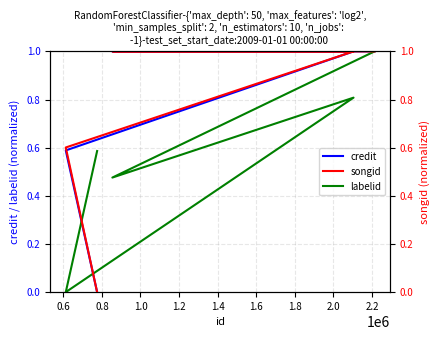

What is the sum of all songid values?

3.6